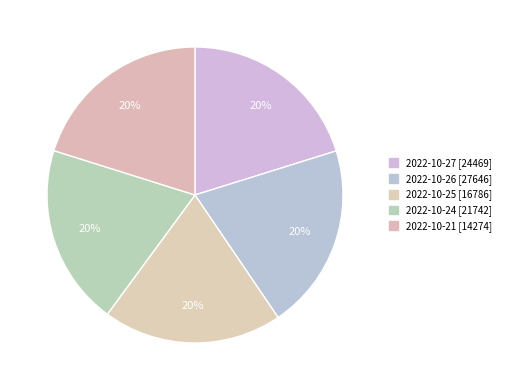

How many slices are in this pie chart?

5